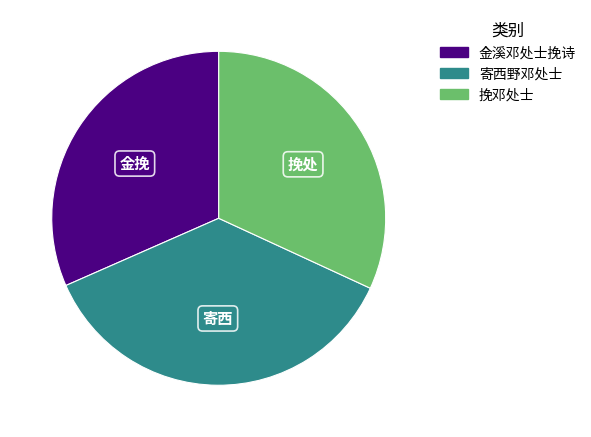

Combined, do 金溪邓处士挽诗 and 挽邓处士 account for over 50%?

Yes